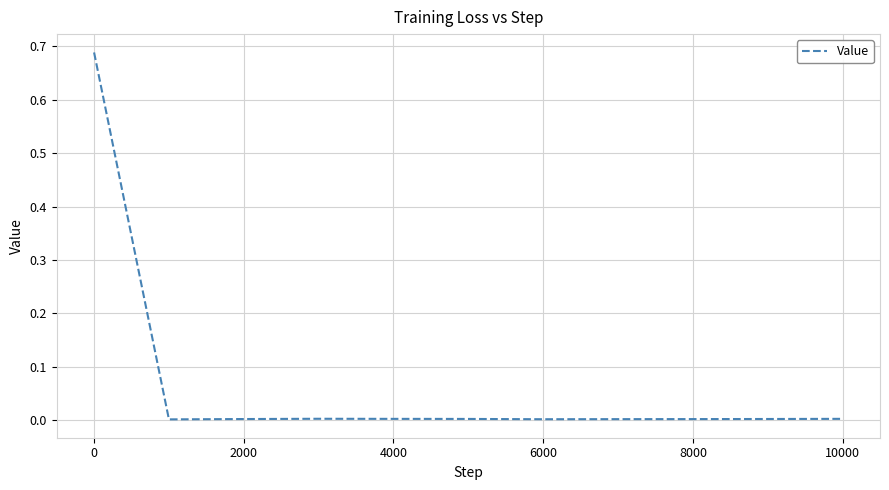

The chart shows a value of 0.0 at 8000. True or false?

True